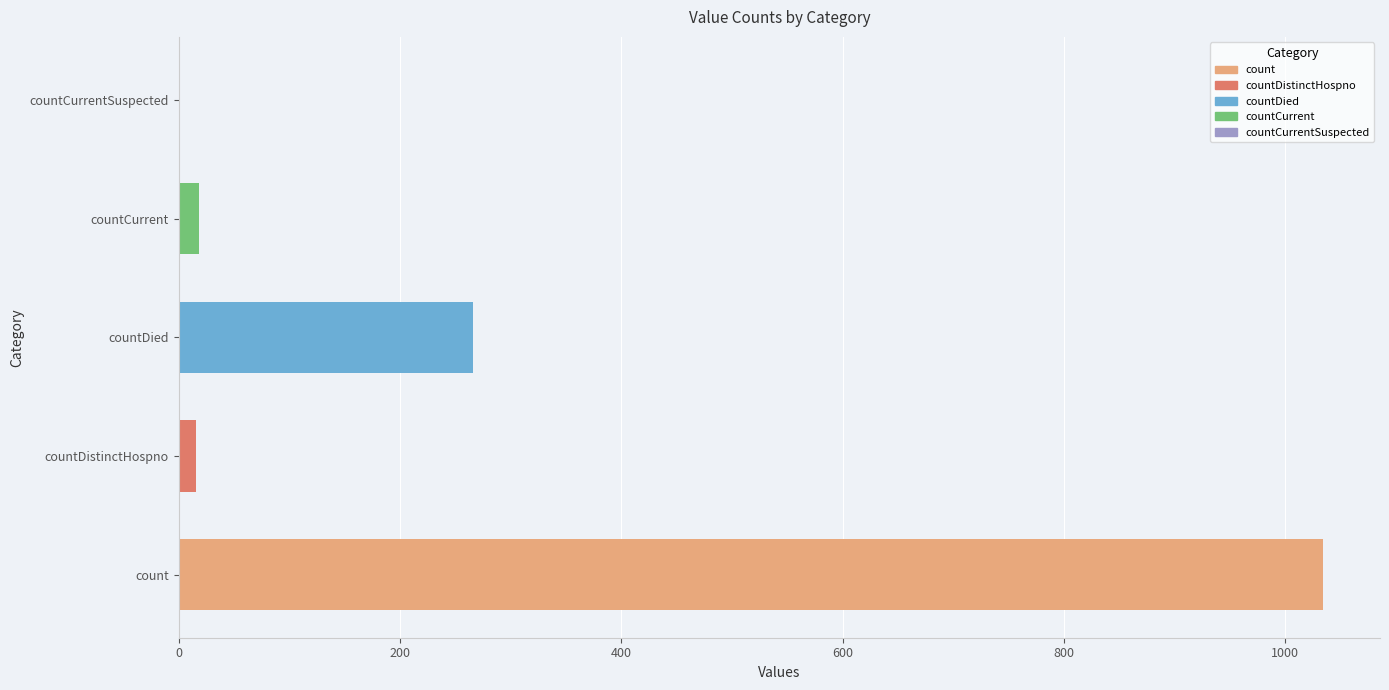

How many values are above zero?

4